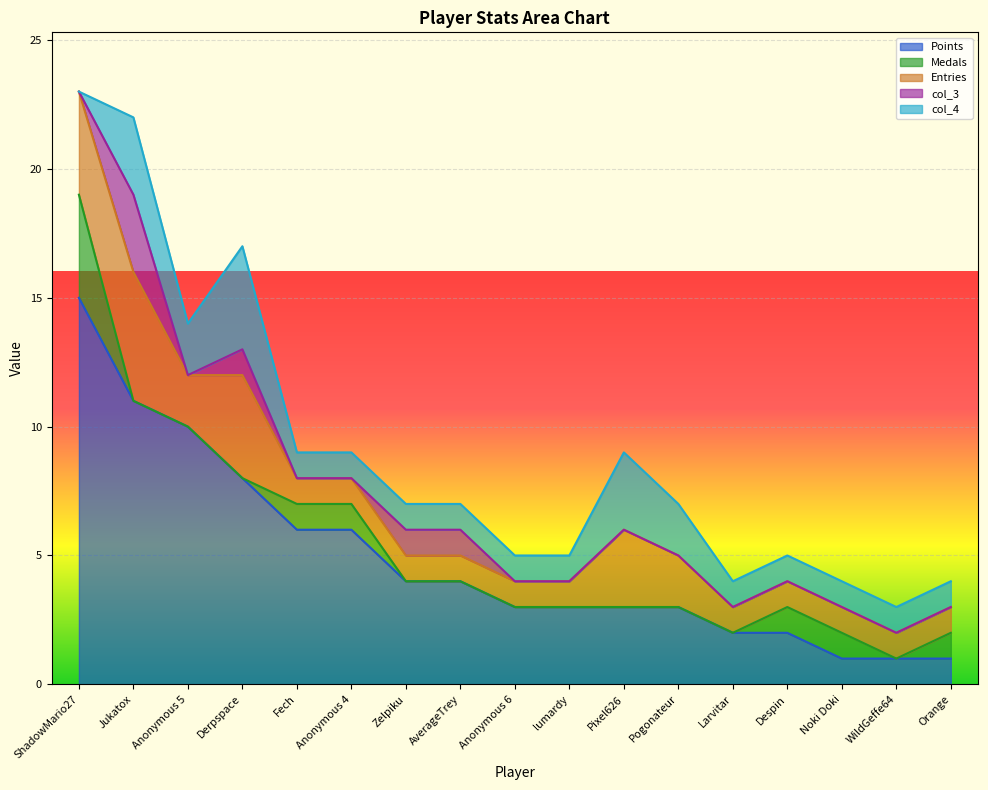

Reading left to right, transcribe all the data shown in this chart.

Points: 15	11	10	8	6	6	4	4	3	3	3	3	2	2	1	1	1
Medals: 4	0	0	0	1	1	0	0	0	0	0	0	0	1	1	0	1
Entries: 4	5	2	4	1	1	1	1	1	1	3	2	1	1	1	1	1
col_3: 0	3	0	1	0	0	1	1	0	0	0	0	0	0	0	0	0
col_4: 0	3	2	4	1	1	1	1	1	1	3	2	1	1	1	1	1